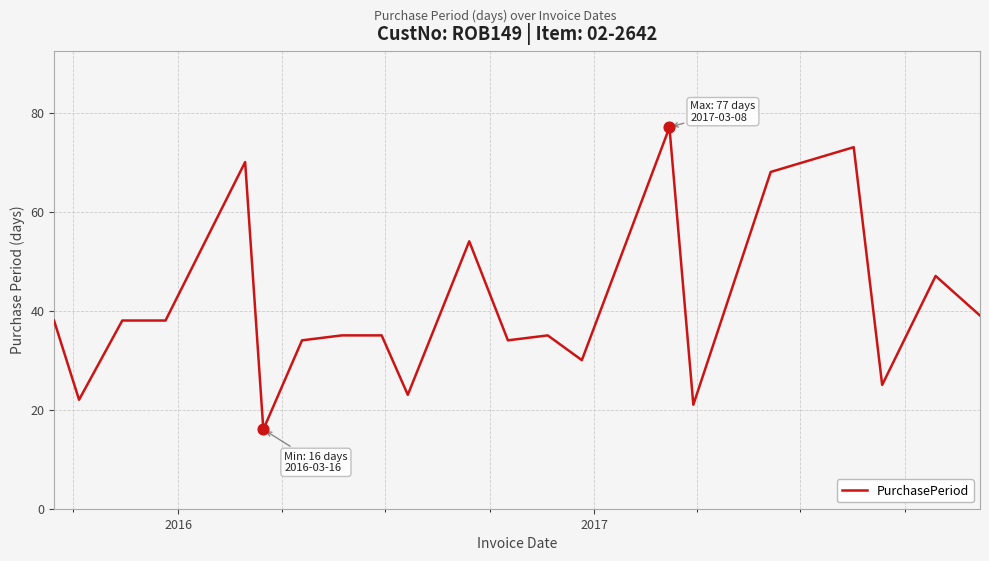

What is the minimum value shown in the chart?

16